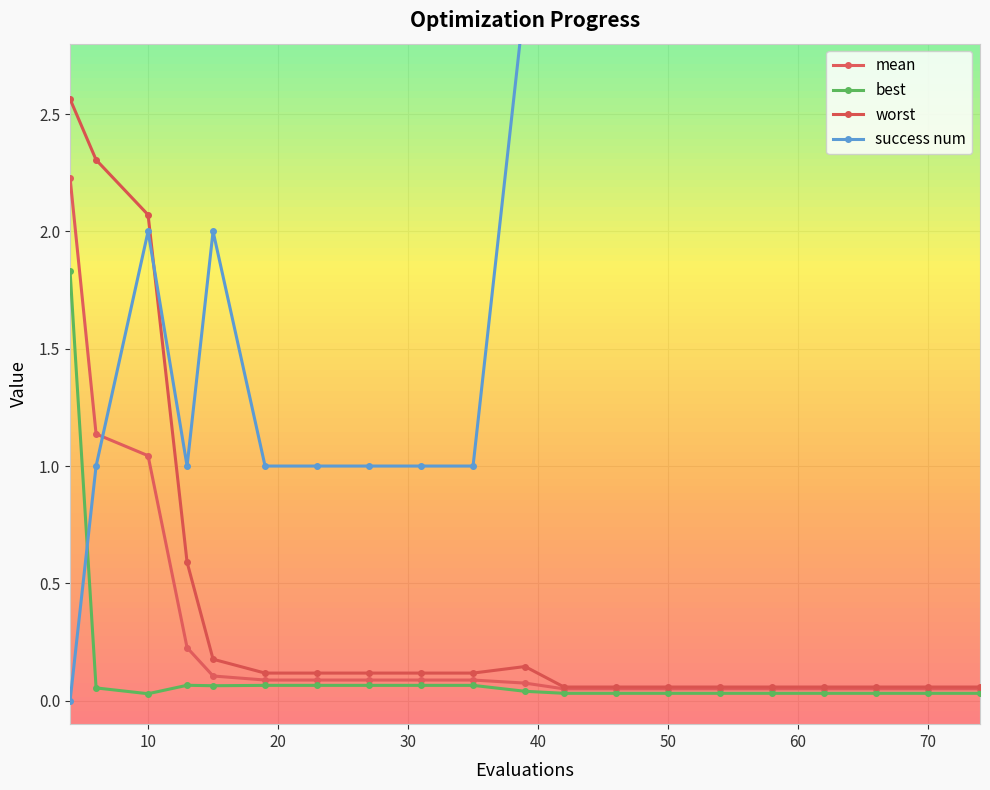

List the series in order of their peak value, lowest first.

best, mean, worst, success num